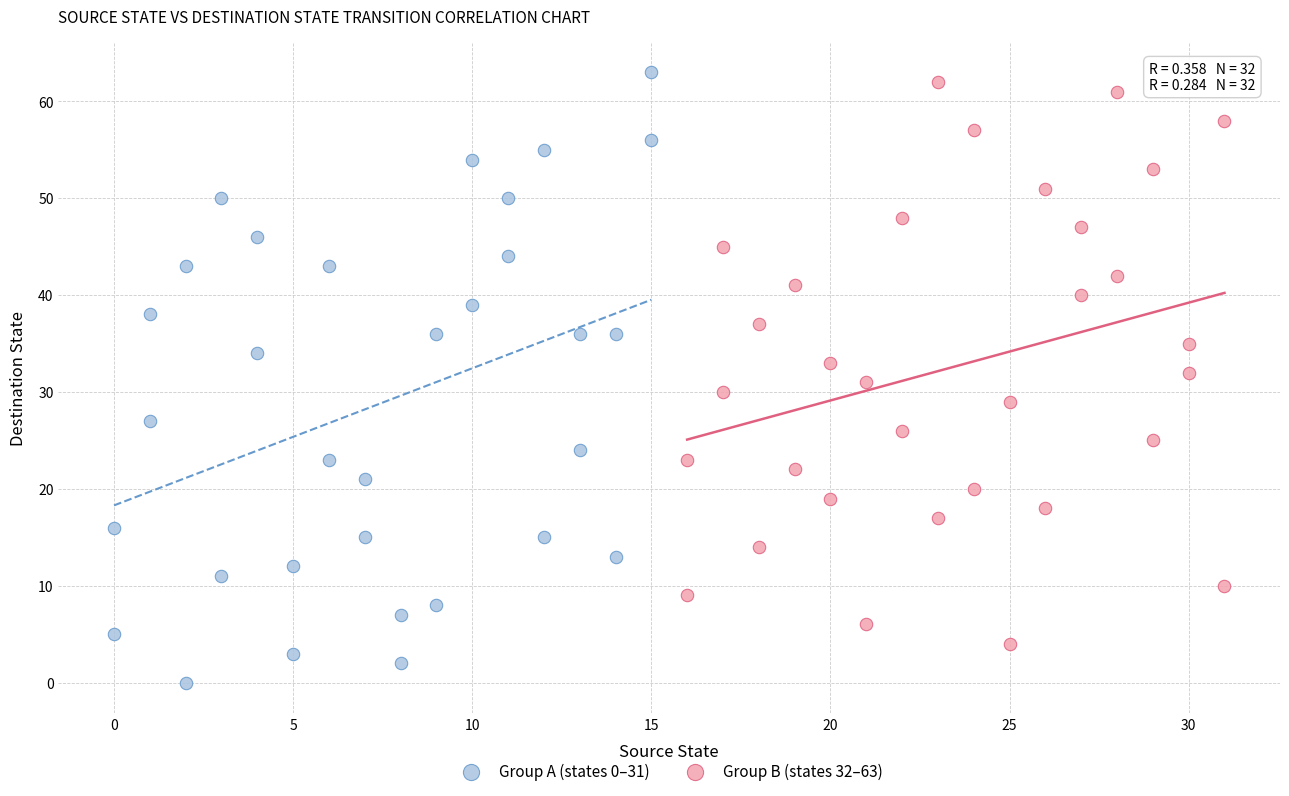

Which series contains the highest Y value?

Group A (states 0–31)